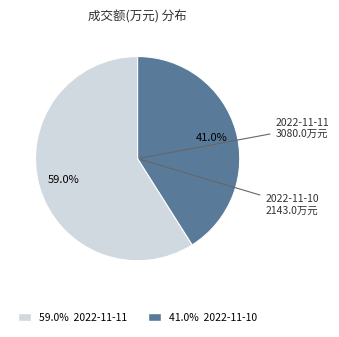

Is there a majority slice in this chart?

Yes